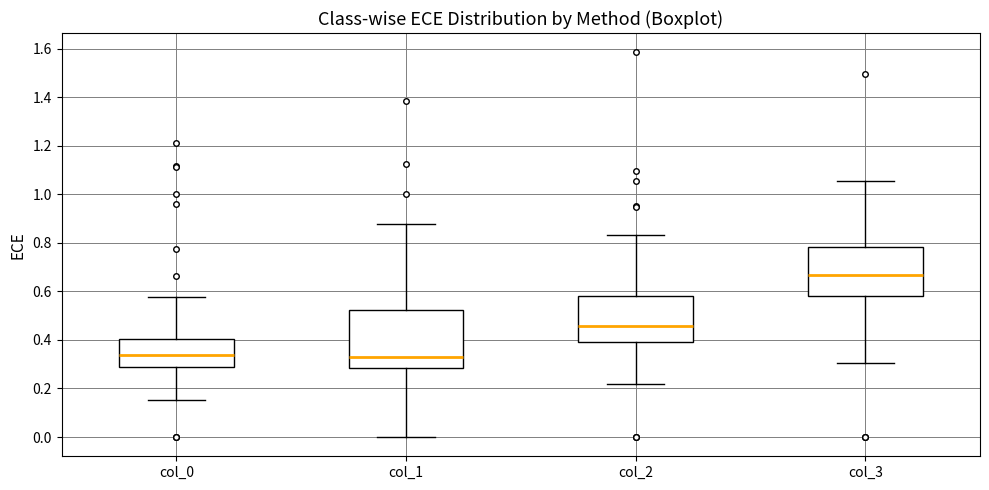

Comparing the boxes themselves (not the whiskers), which one is the tallest?

col_1